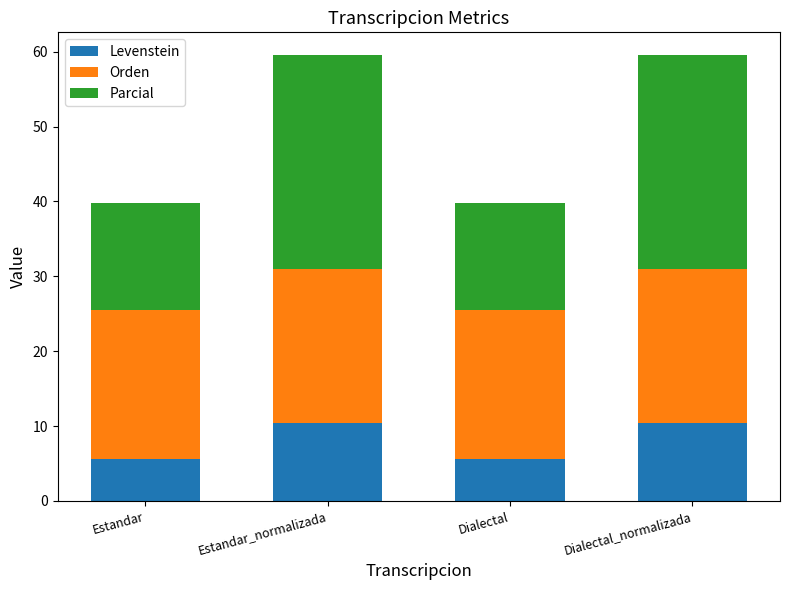

What is the highest value of the Levenstein series?

10.3